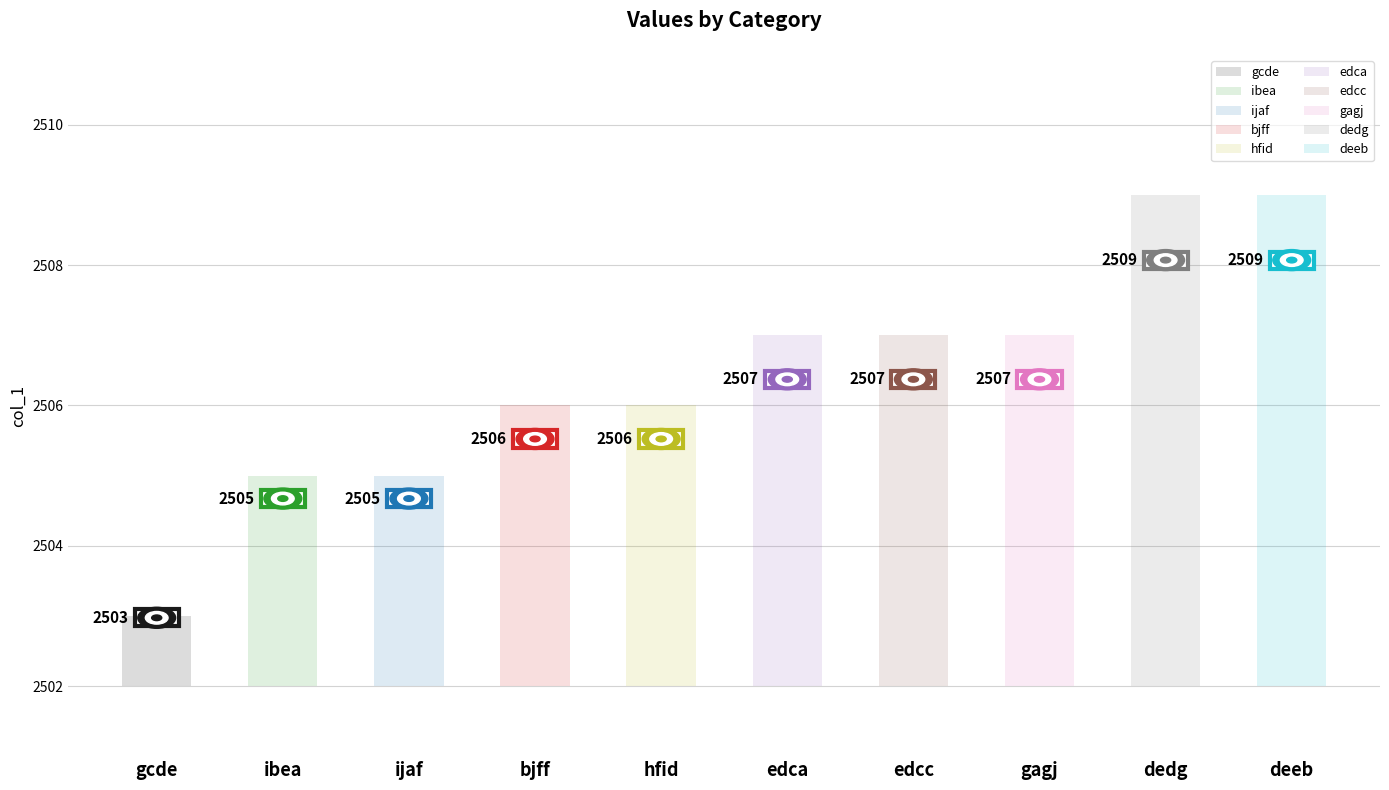

List the labels in order of value, smallest first.

gcde, ibea, ijaf, bjff, hfid, edca, edcc, gagj, dedg, deeb